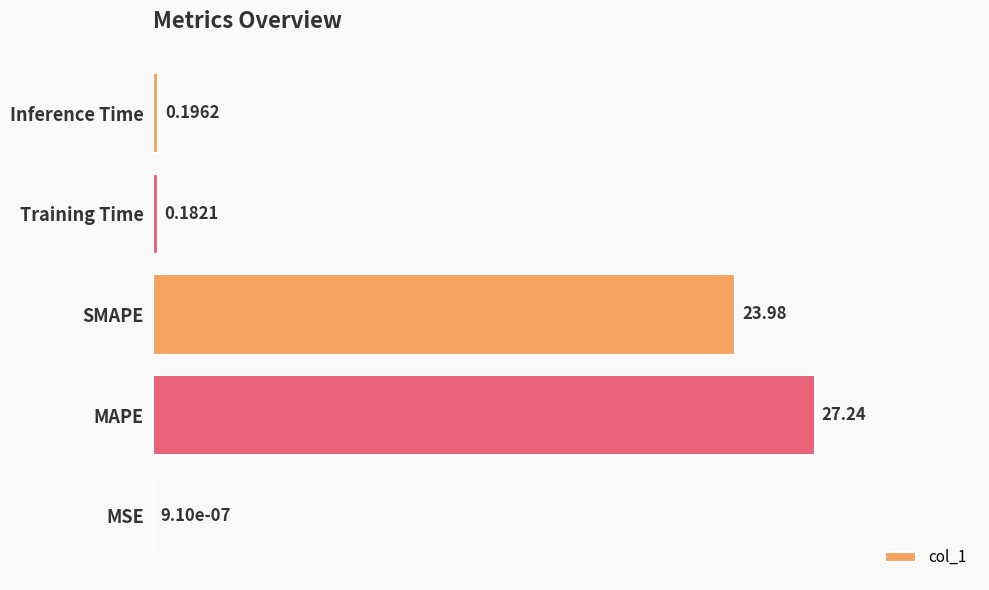

Between SMAPE and Training Time, which is larger?

SMAPE